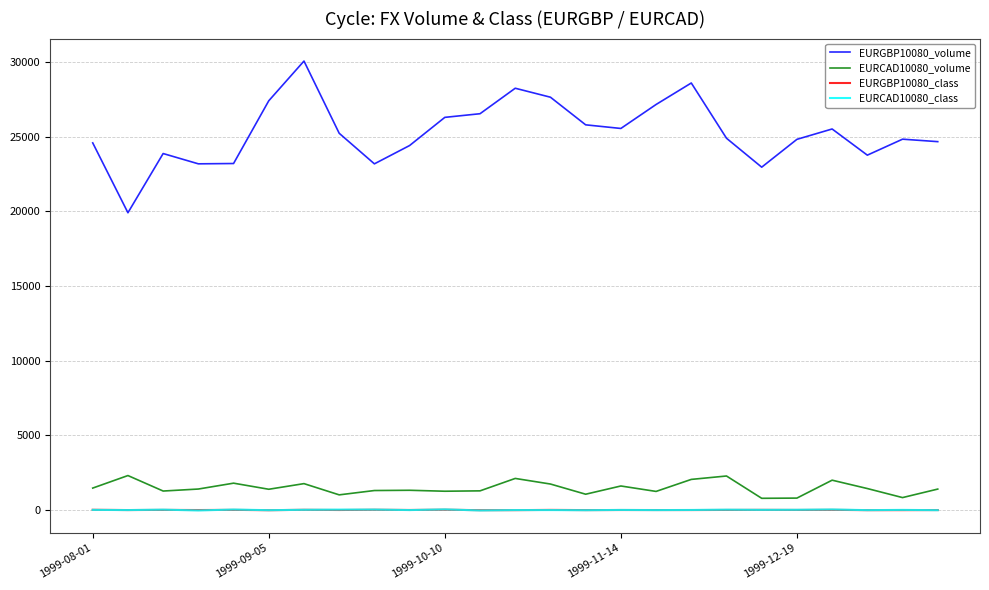

Which series has the largest range (max minus min)?

EURGBP10080_volume